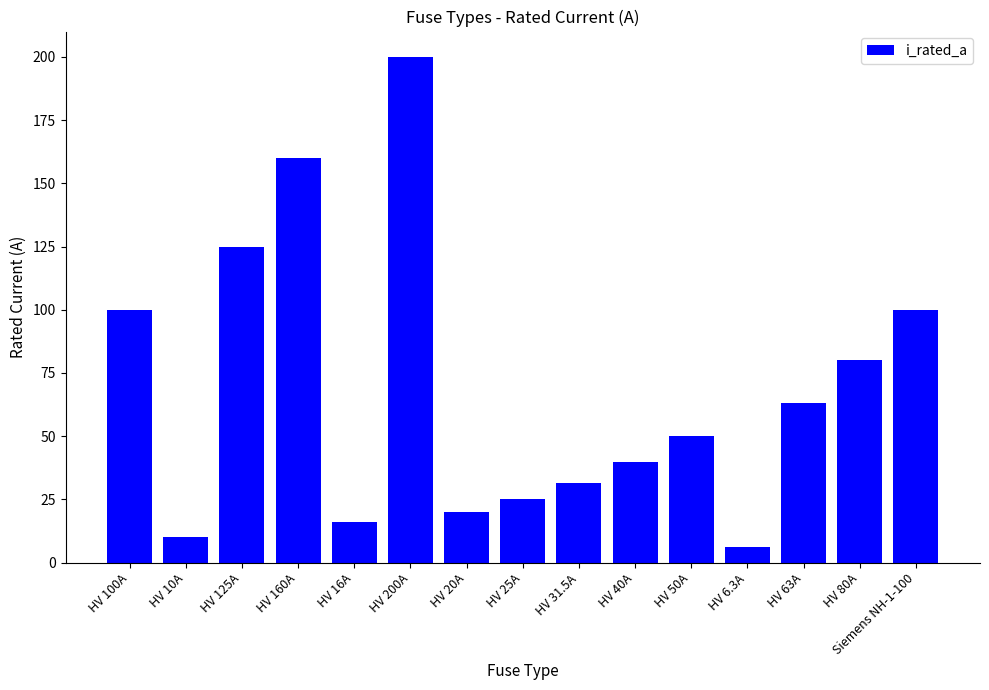

Is it true that the value at HV 31.5A is 31.5?

True